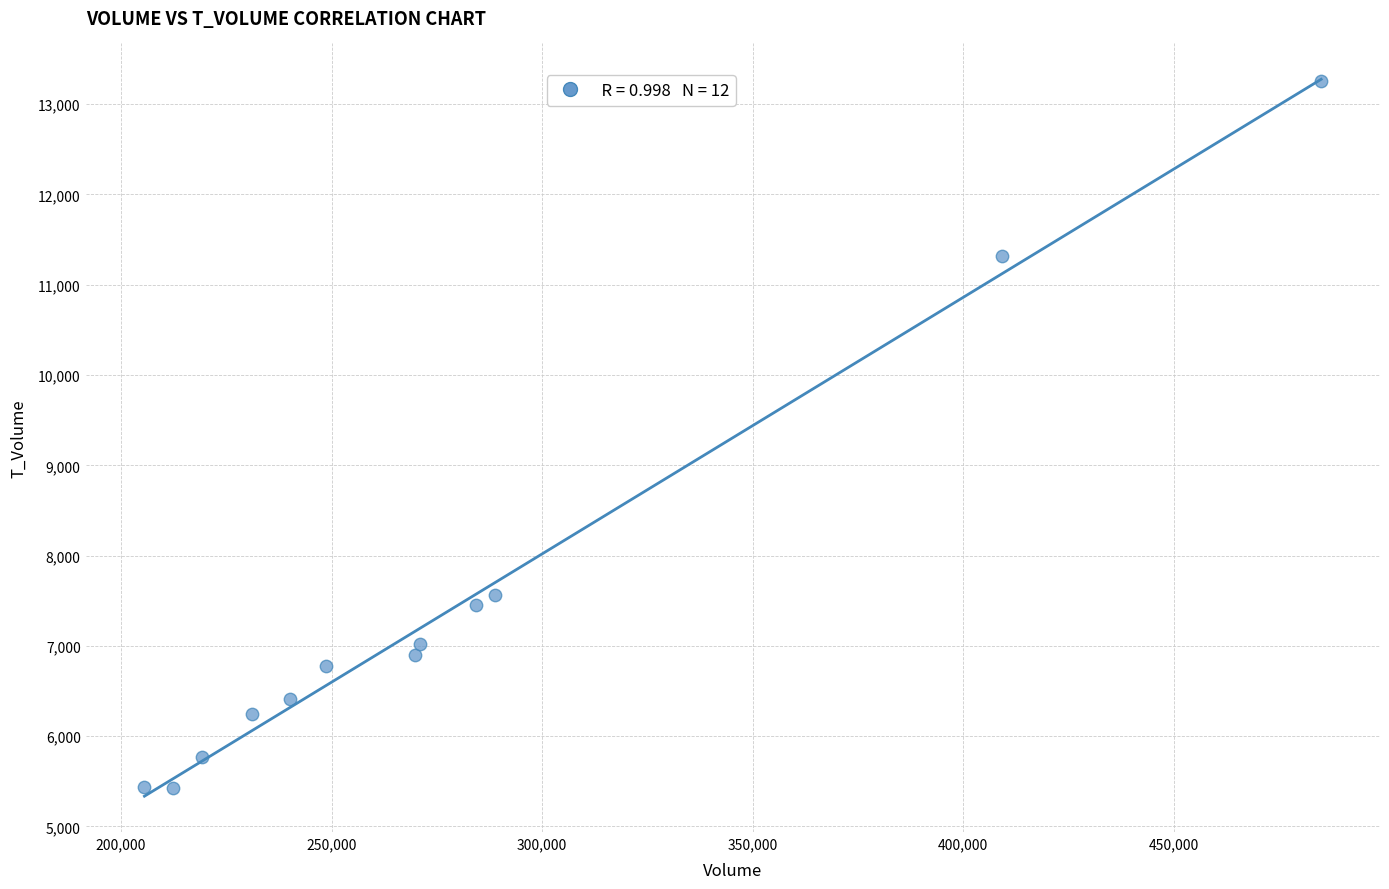

What Y value in the scatter plot is closest to 9336?

7561